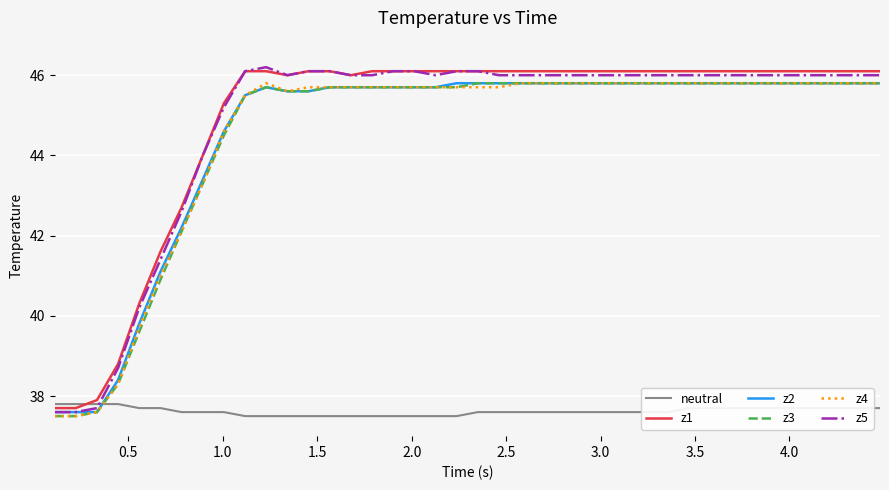

What is the maximum value for neutral?

37.8